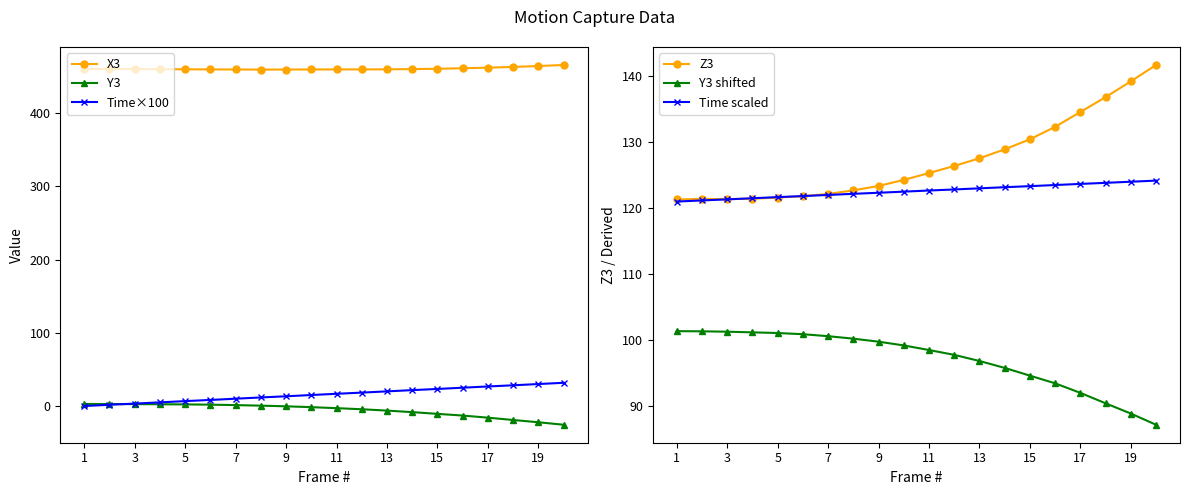

True or false: Y3 shifted and Z3 intersect in this chart.

False